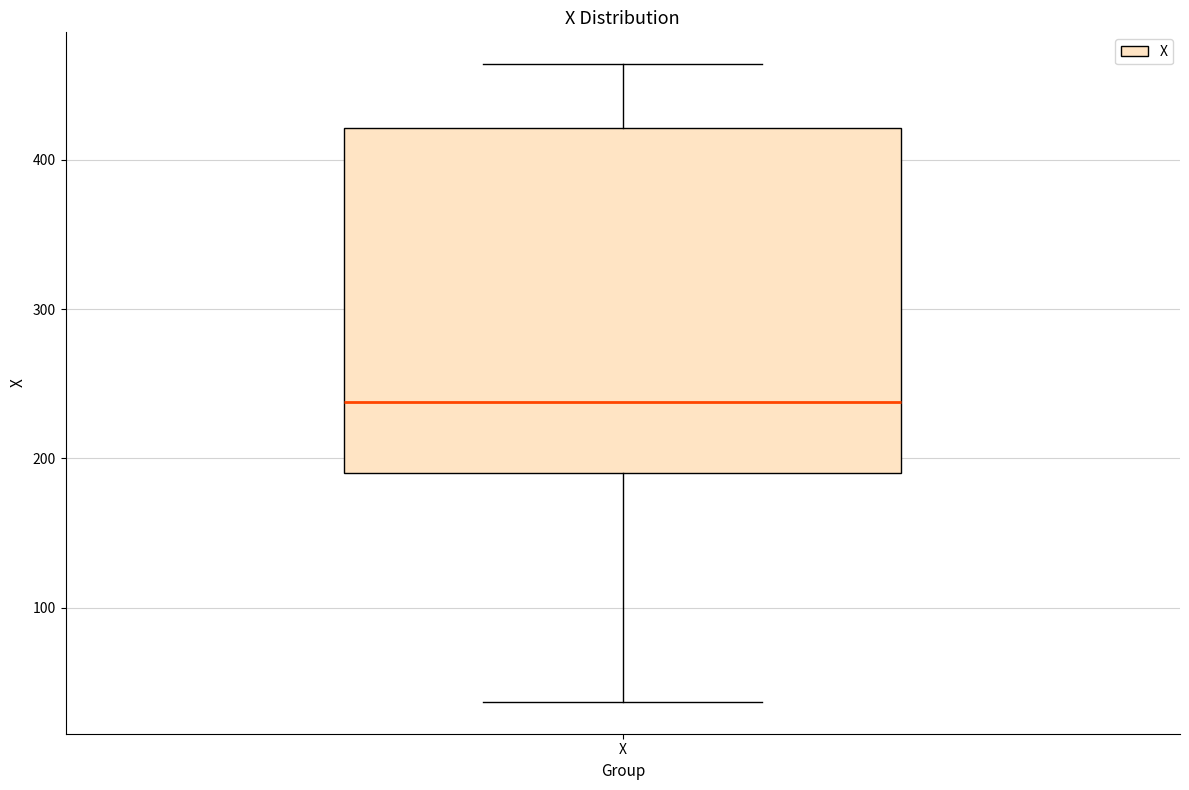

Read this box plot against the y-axis: the position of the median line, the range covered by the box, and the ends of both whiskers. The values are not printed on the chart, so give them approximately, as read against the axis.

median 240, box 190 to 420, whiskers 40 to 460